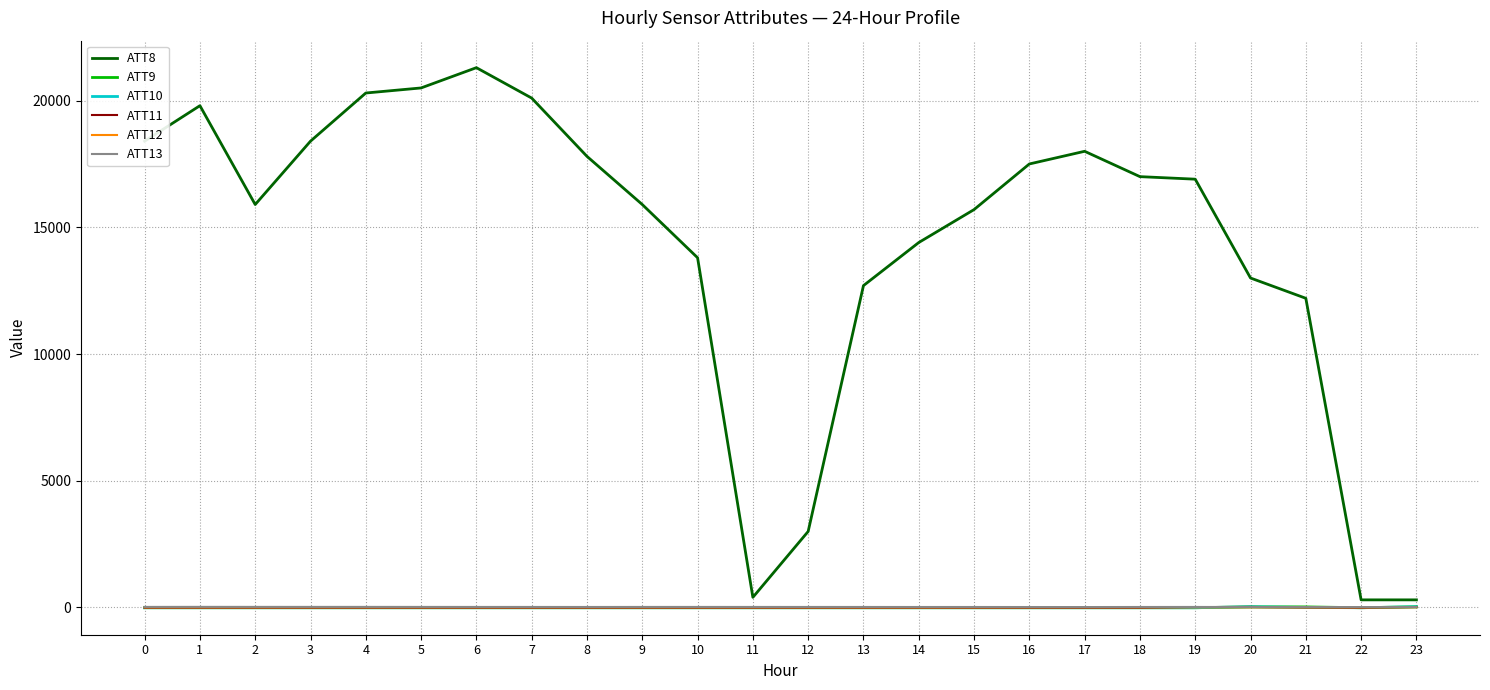

Which series has the largest total across all categories?

ATT8